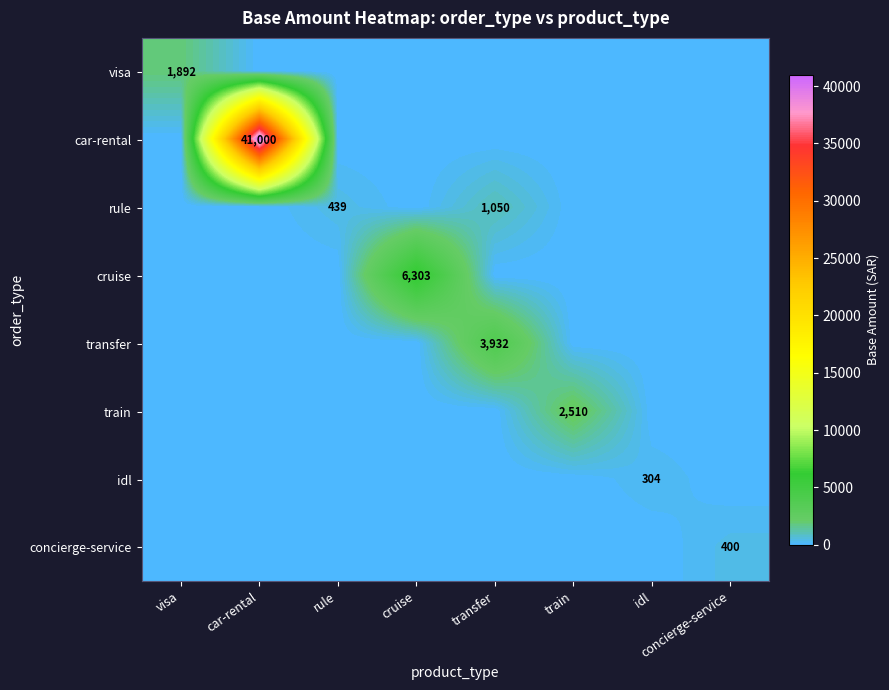

The value of idl at idl is 127. True or false?

False